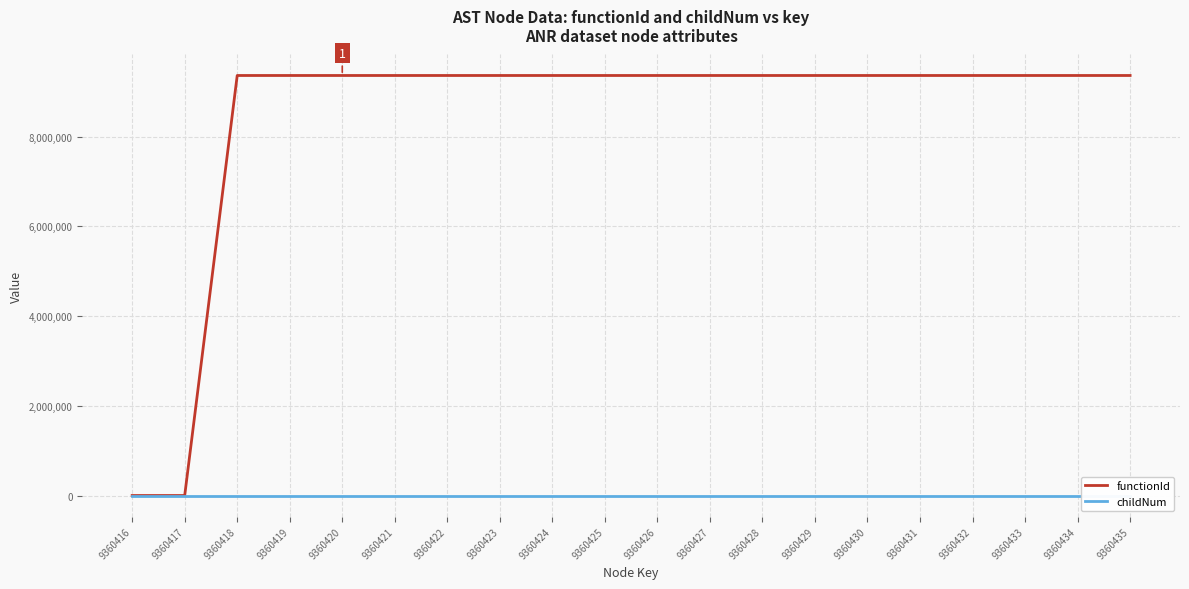

List the series in order of their peak value, lowest first.

childNum, functionId